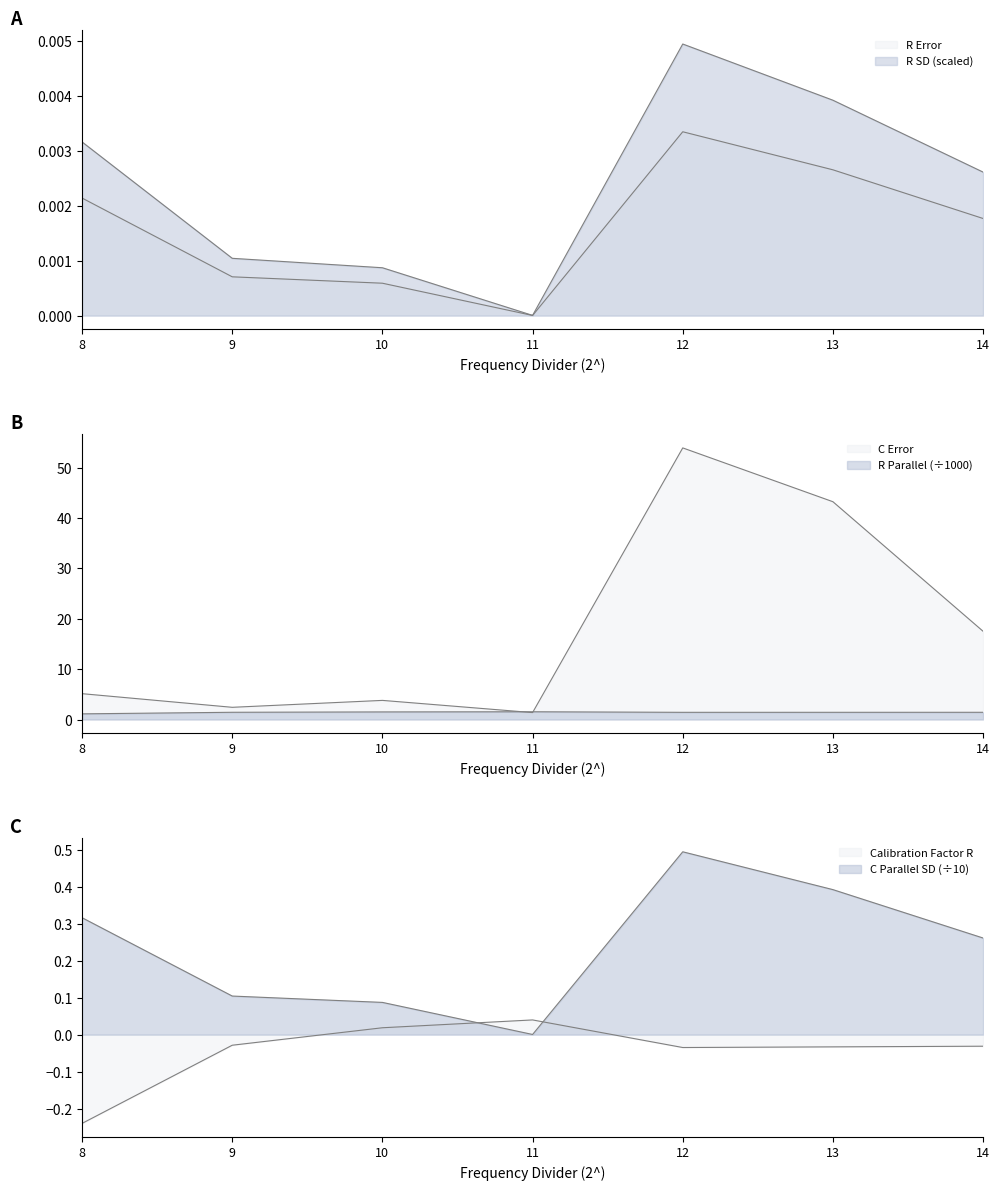

True or false: Calibration Factor R and C Error intersect in this chart.

False